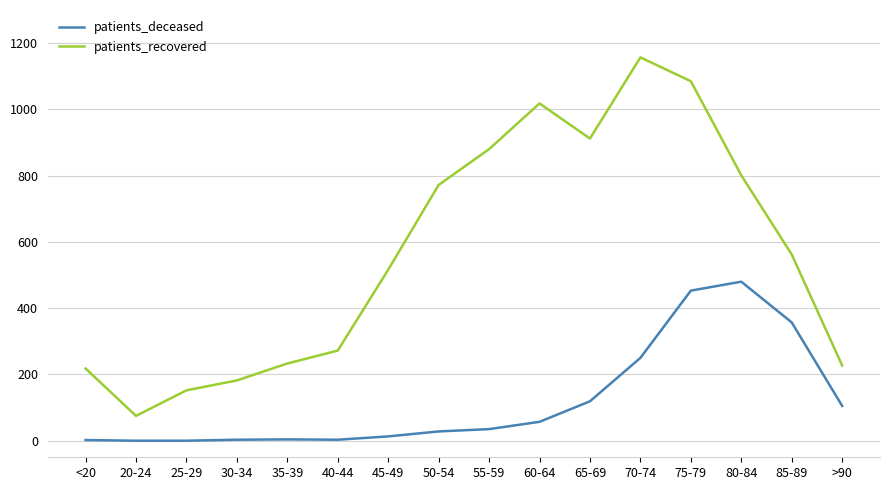

Between 55-59 and 75-79, which series saw the biggest shift?

patients_deceased